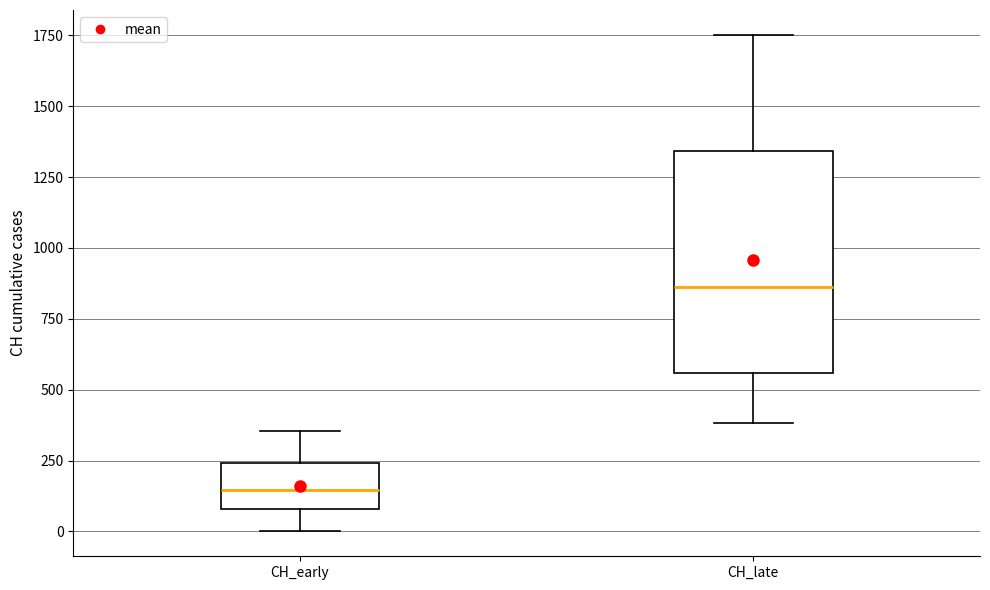

Reading left to right, read every box against the y-axis: the position of its median line, the range the box covers, and the ends of its whiskers. The values are not printed on the chart, so give them approximately, as read against the axis.

CH_early: median 150, box 100 to 250, whiskers 0 to 350
CH_late: median 850, box 550 to 1350, whiskers 400 to 1750